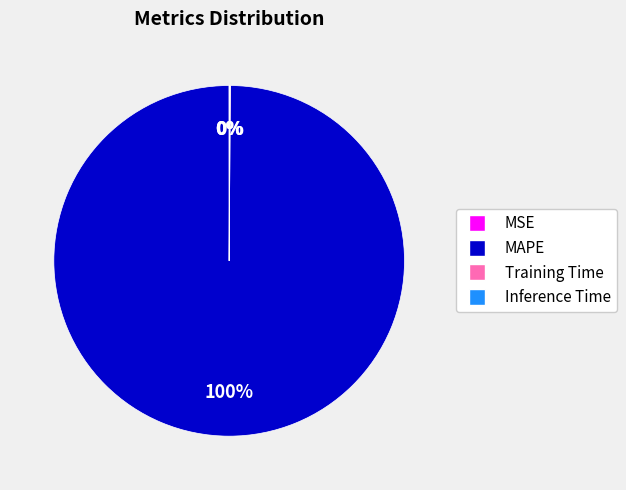

What is the largest slice in the pie chart?

MAPE